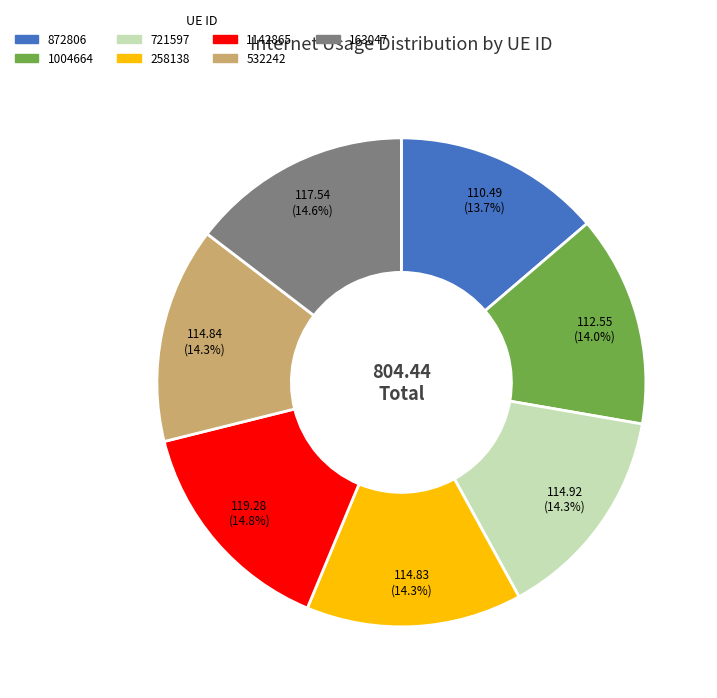

Approximately how many times larger is the value at 872806 compared to 163047?

0.9